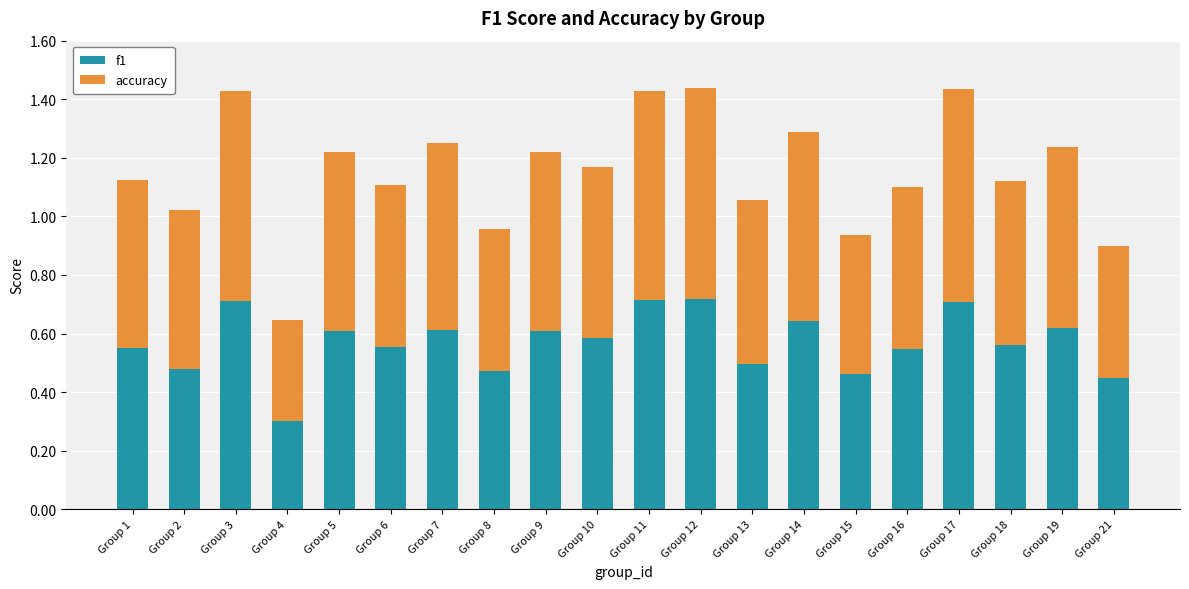

What is the total value across all series at Group 1?

1.1